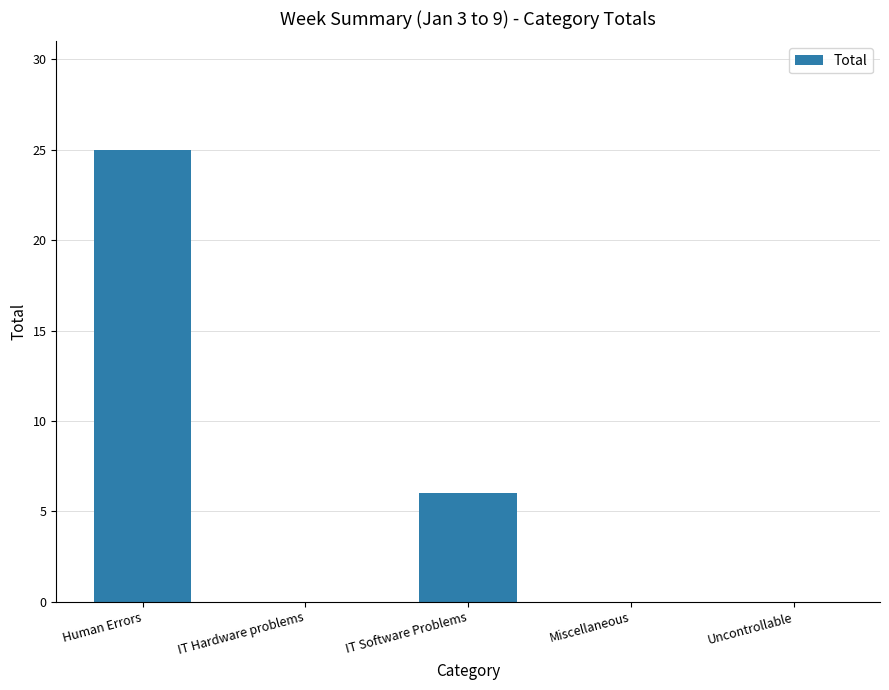

The chart shows a value of 0 at Miscellaneous. True or false?

True